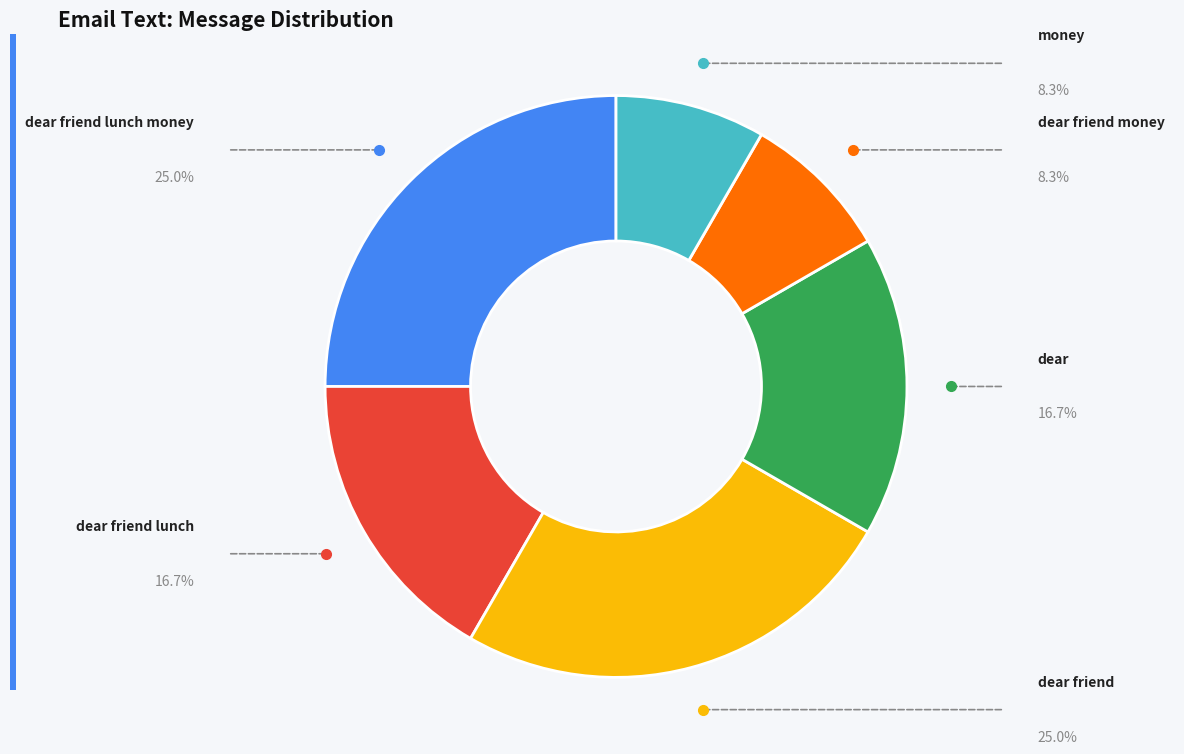

Is there any slice that represents more than half of the pie?

No